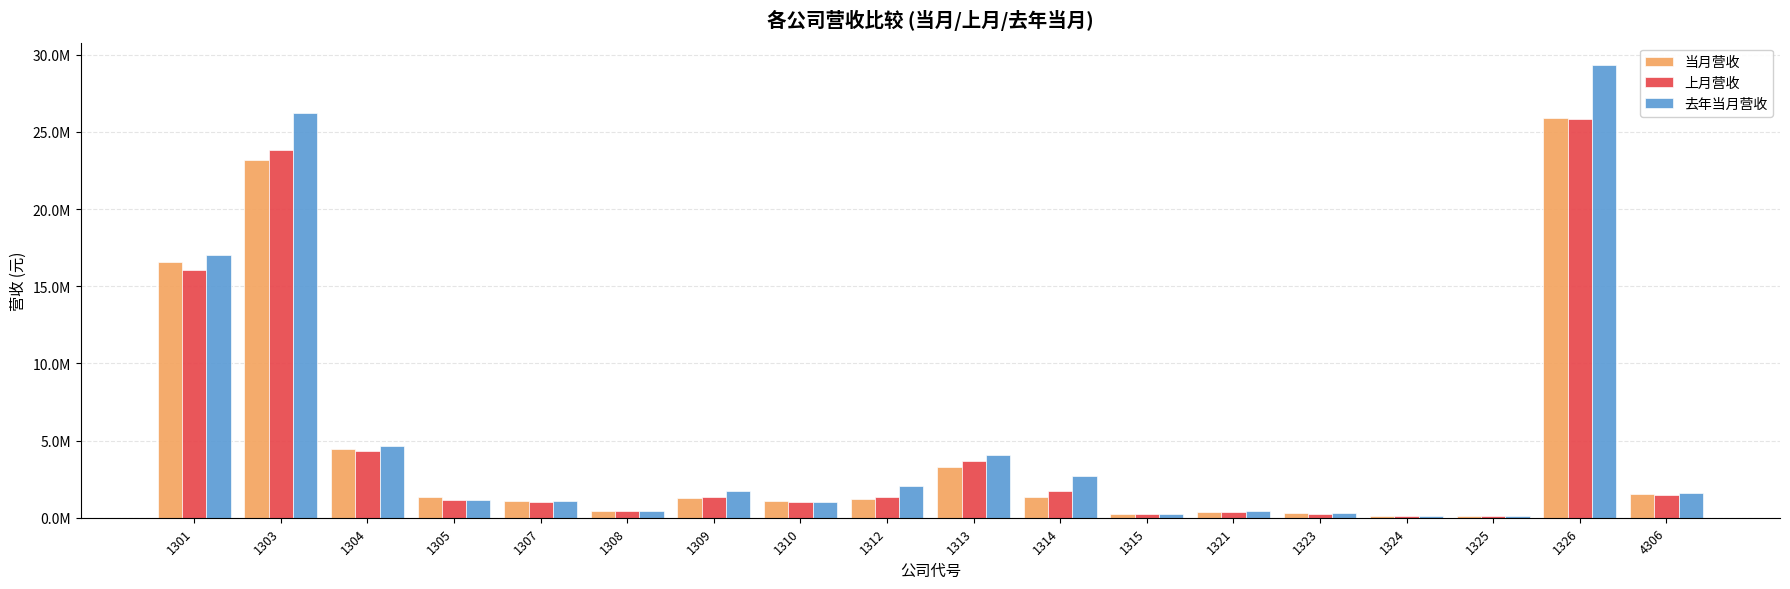

What are all the series names shown in the legend?

当月营收, 上月营收, 去年当月营收